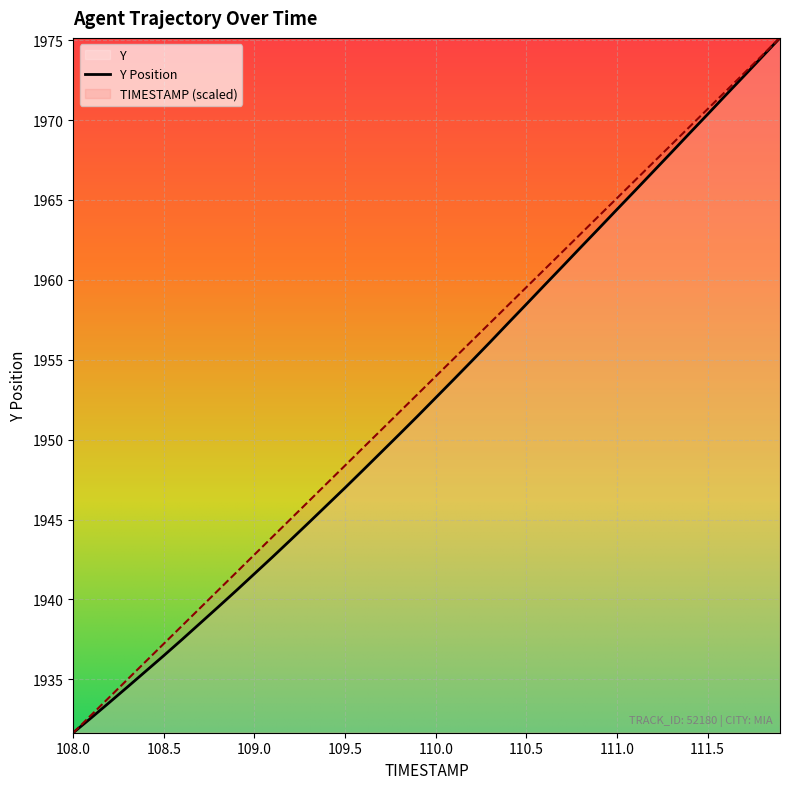

At which category does the chart reach its minimum across all series?

108.0